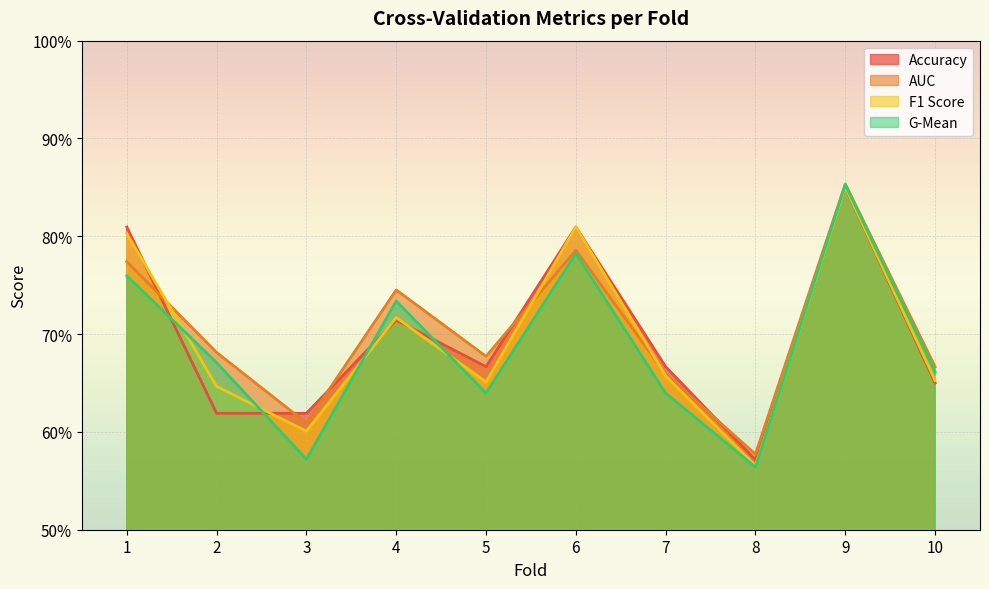

What is the value of the f1_score point at the 10th from the left?

0.7